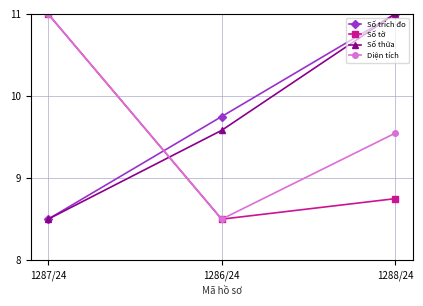

Between 1286/24 and 1288/24, which series saw the biggest shift?

Số thửa